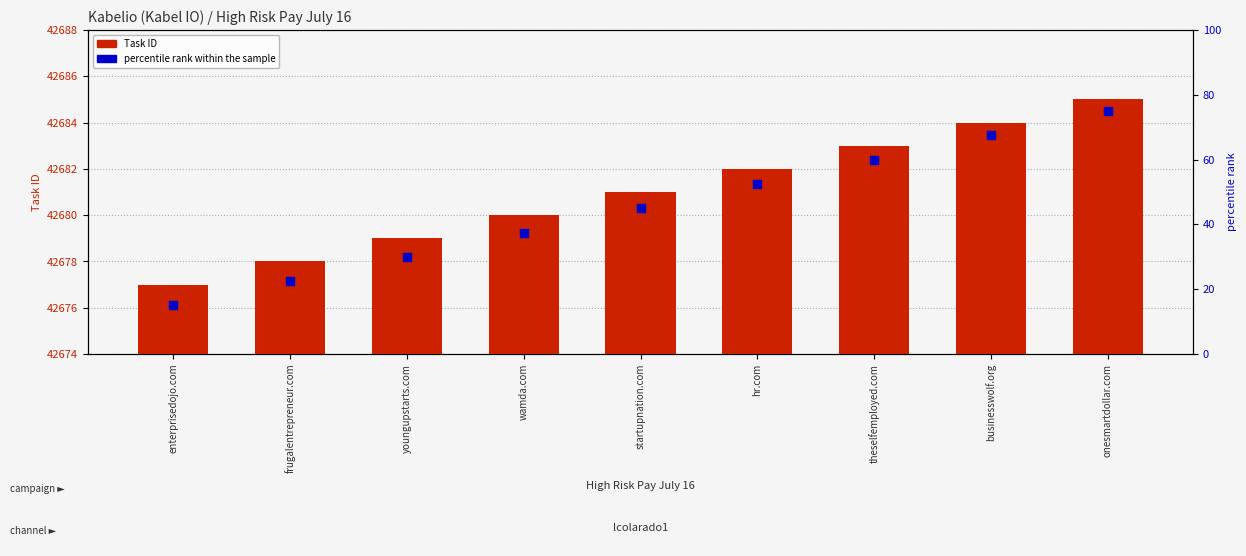

Which series has the widest spread of Y values?

percentile rank within the sample